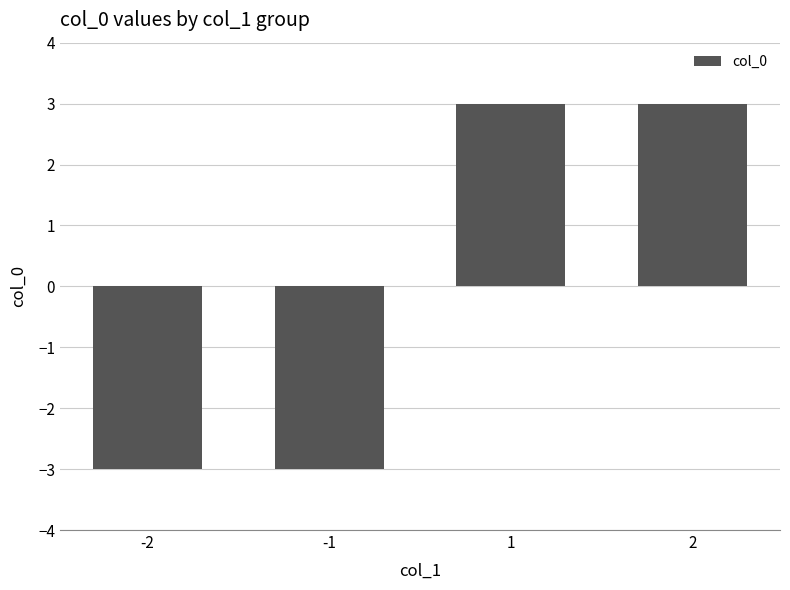

The chart shows a value of 3 at 1. True or false?

True